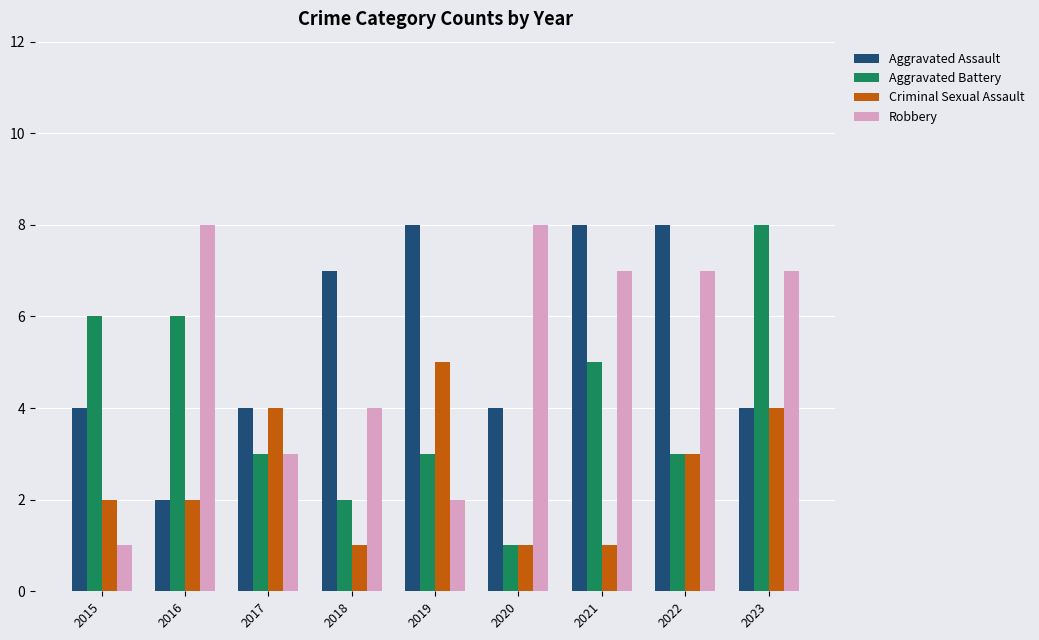

Which series has the largest total across all categories?

Aggravated Assault